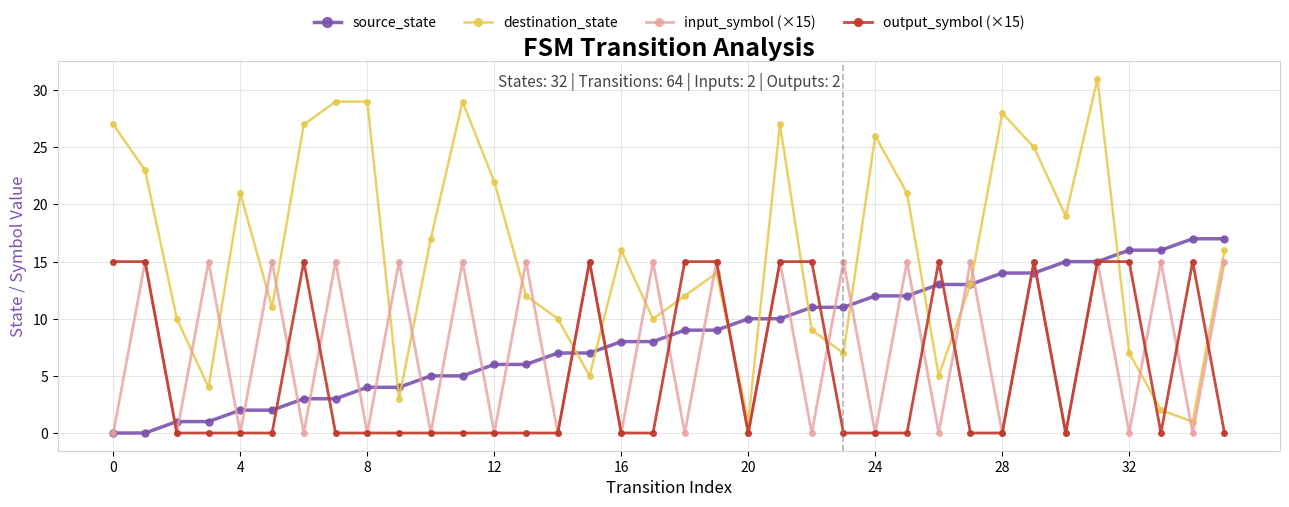

True or false: output_symbol (×15) has more than 1 points higher than both neighbors.

True